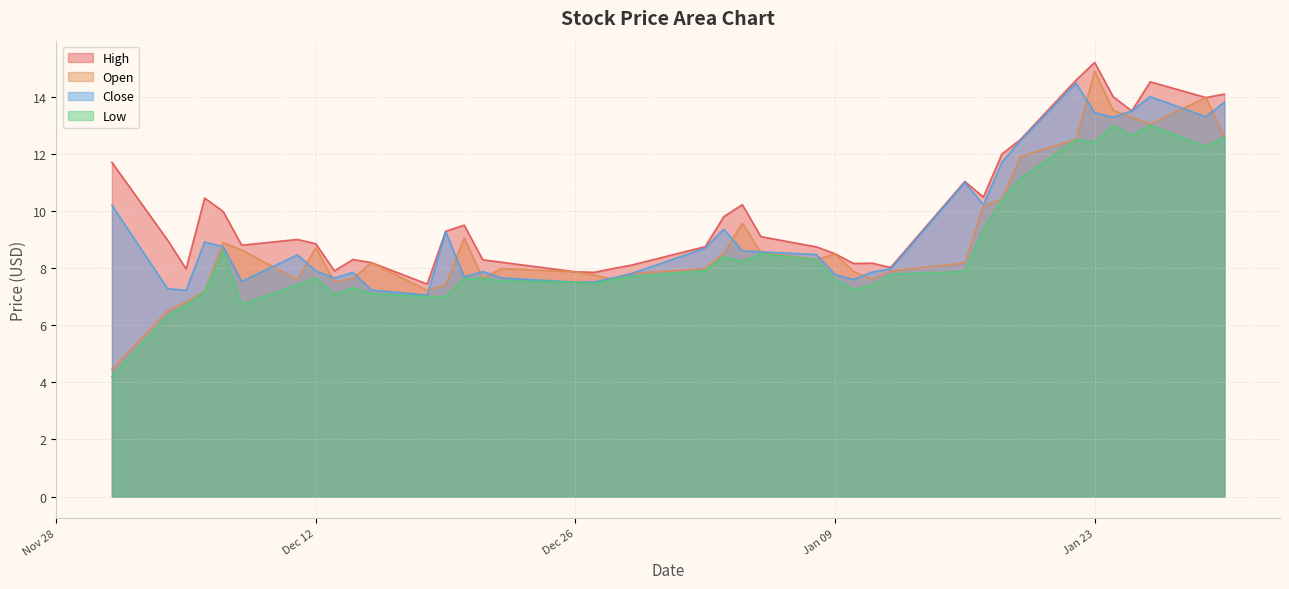

At which category is the sum across all series the highest?

Jan 23